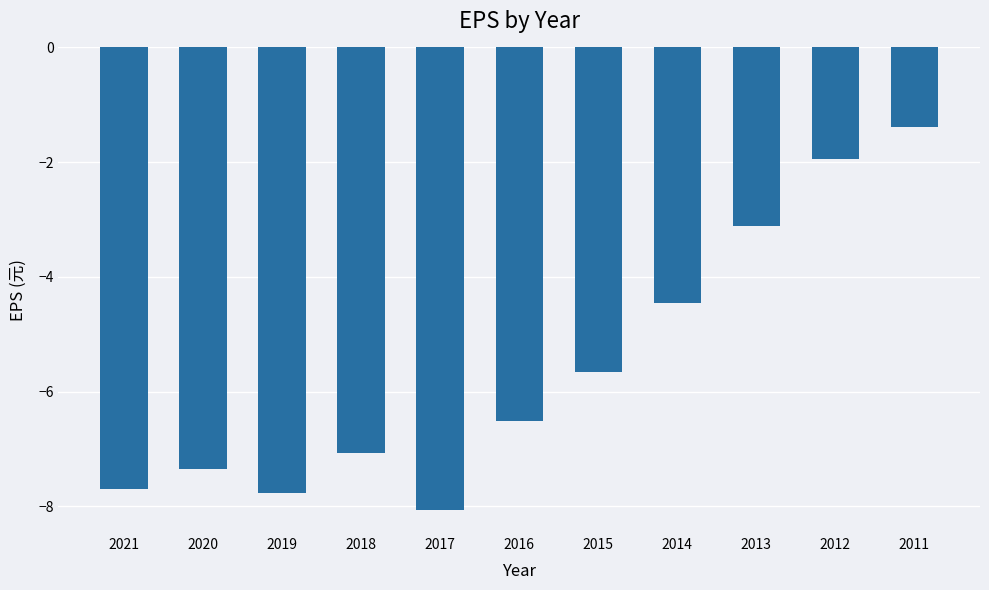

What is the smallest value displayed?

-8.1